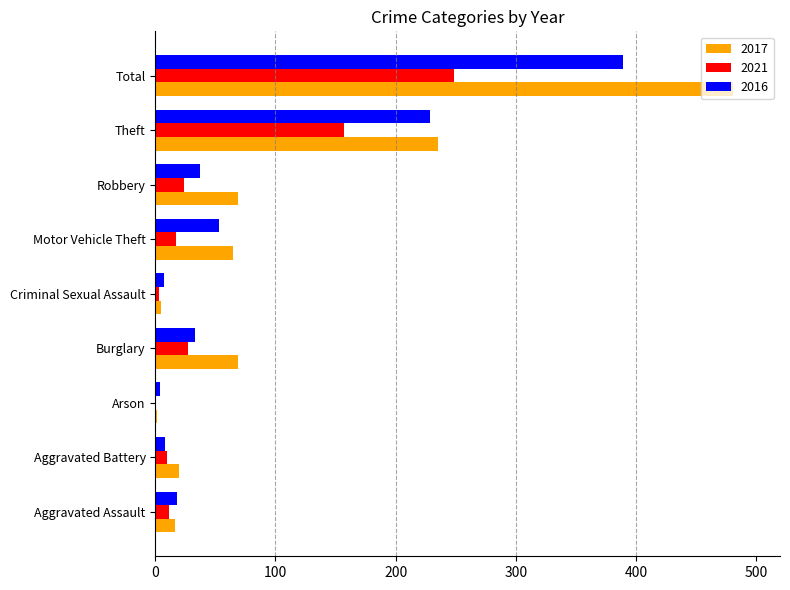

At which label is 2016 closest to 196?

Theft